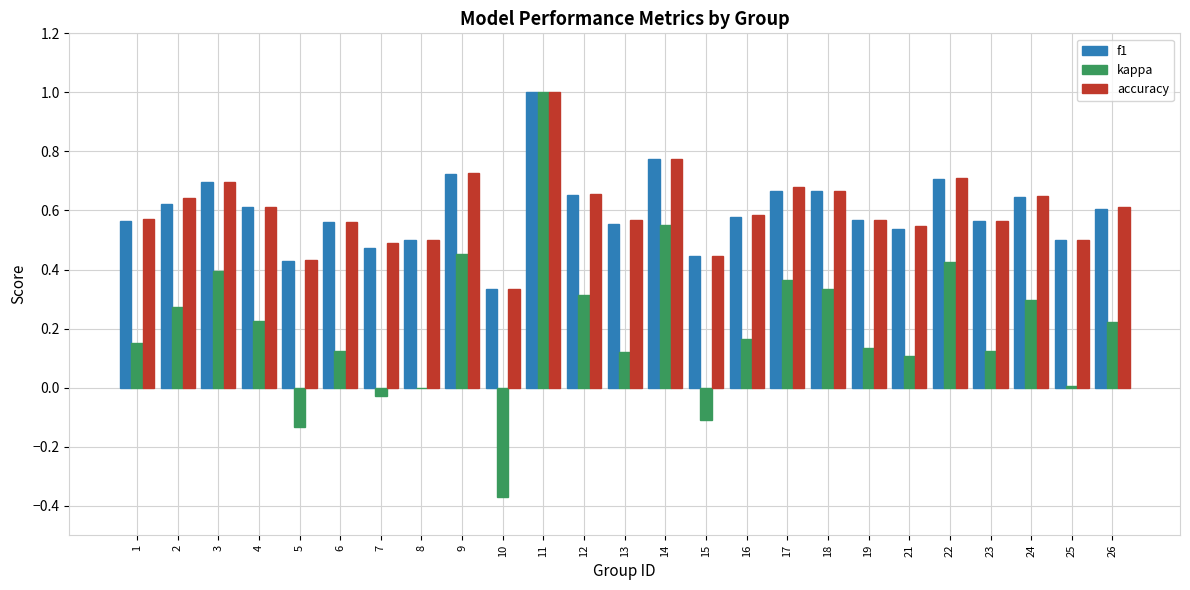

What is the total value across all series at 11?

3.0